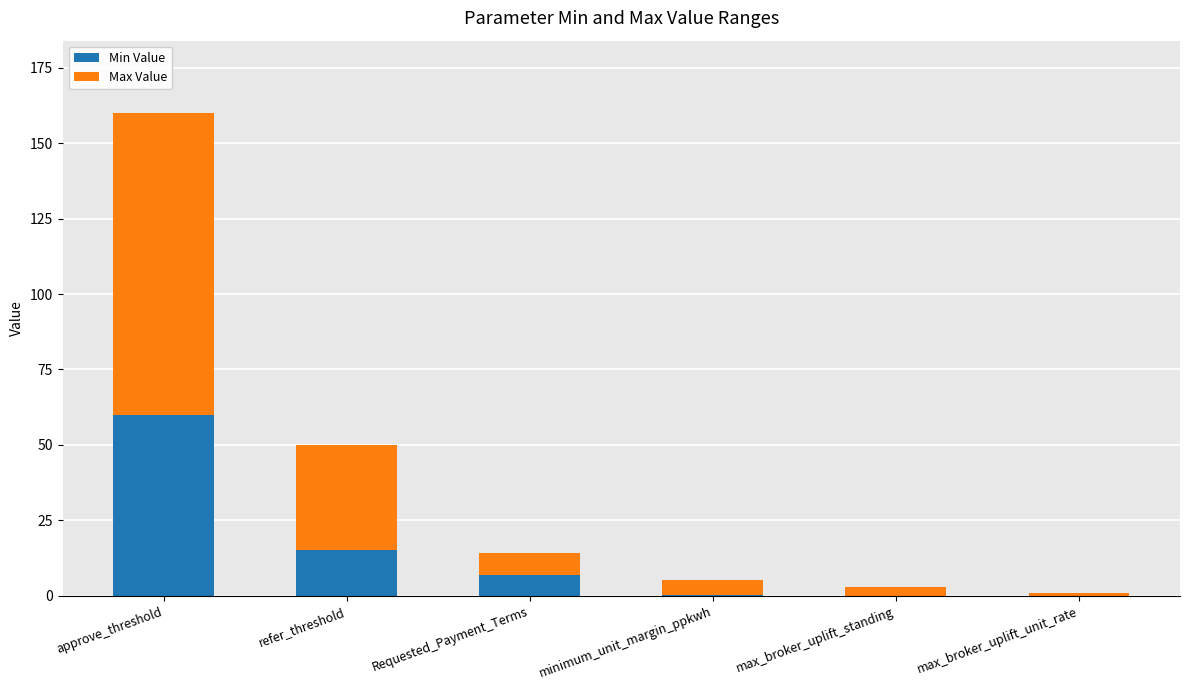

Where is Min Value nearest to the value 30?

refer_threshold